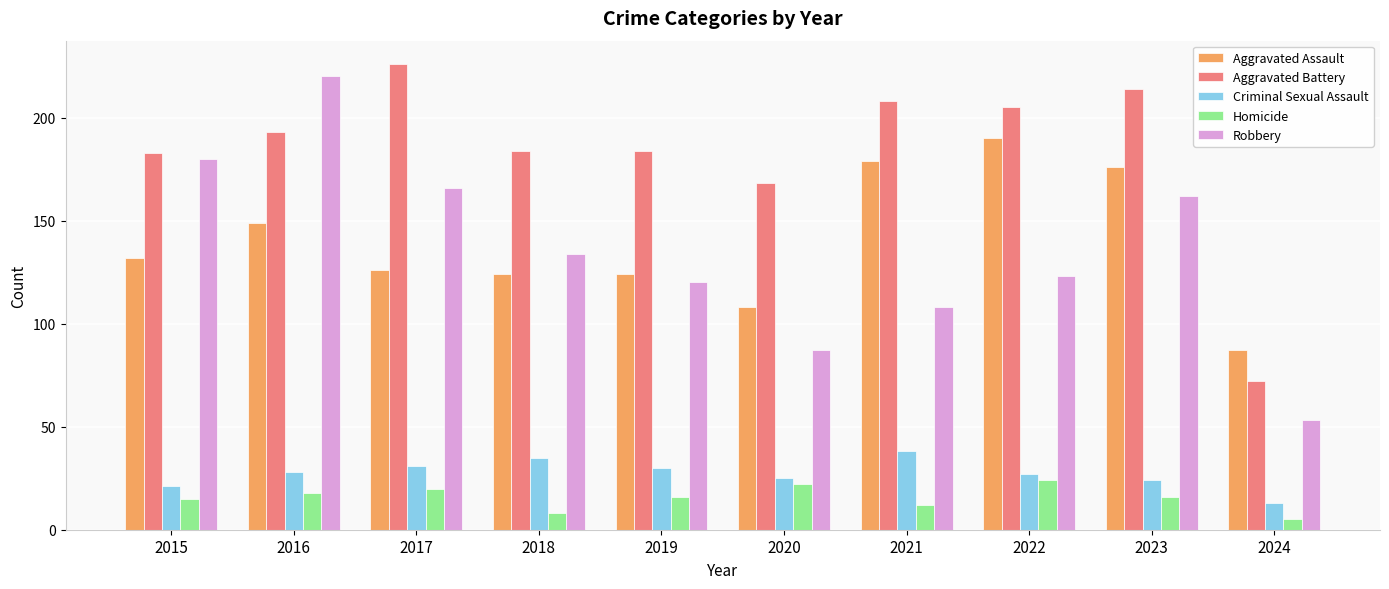

At how many categories does at least one series exceed 113?

9